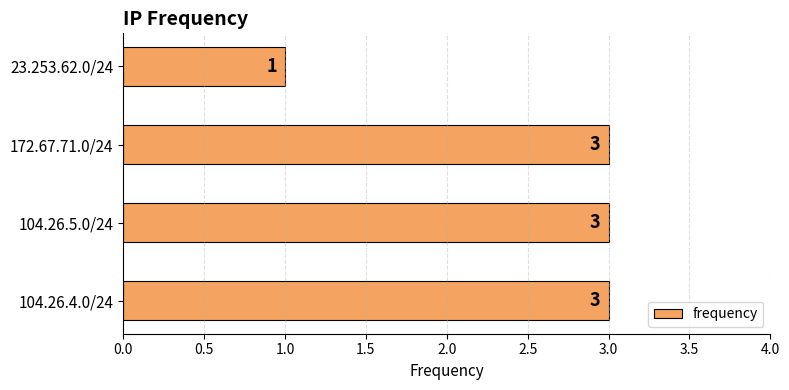

The value at 104.26.5.0/24 is 2. True or false?

False